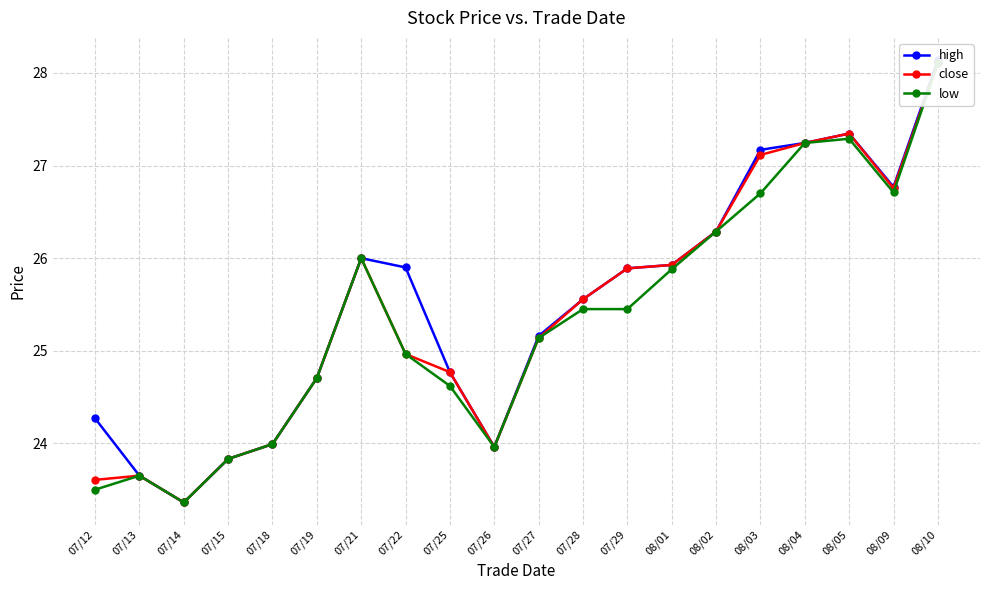

At 08/02, list the series in order from smallest to largest.

high, close, low